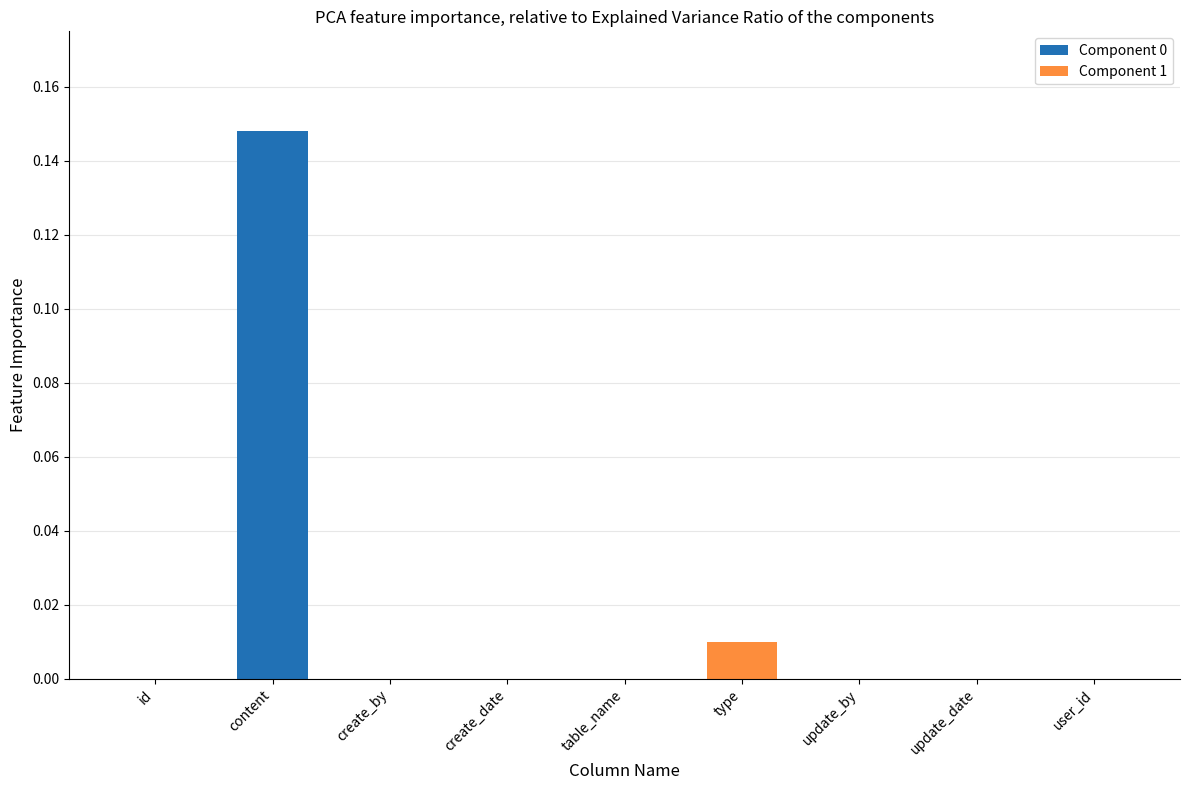

At which label does Component 0 reach its peak?

content